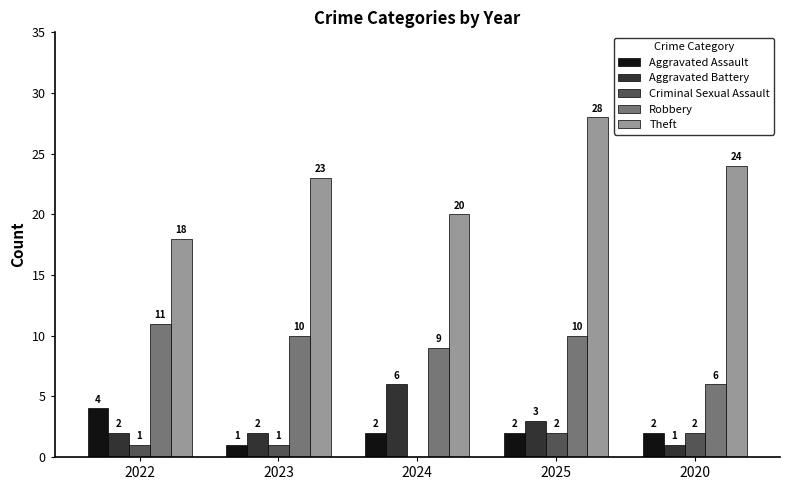

How many data points does each series have?

5